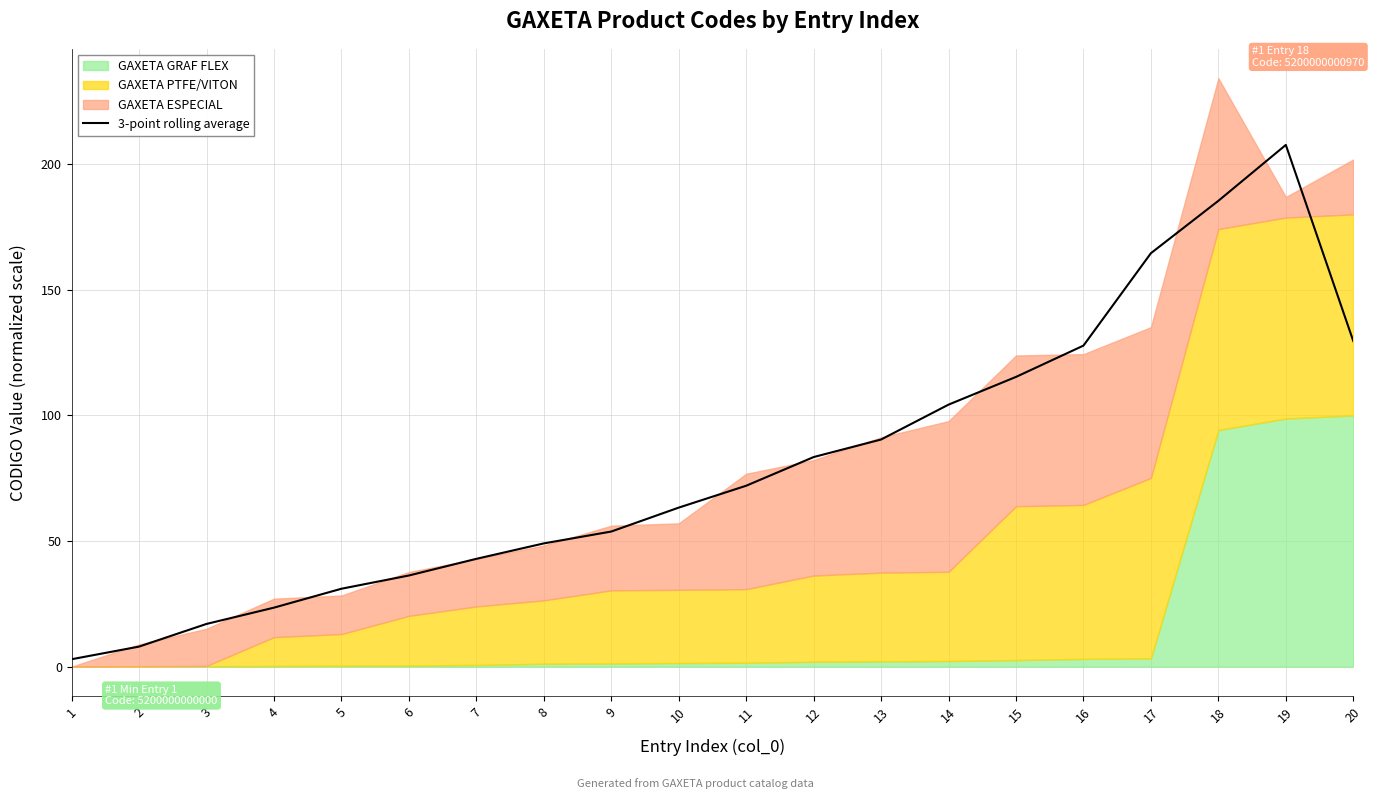

What is the difference between the second highest and second lowest values?

177.4